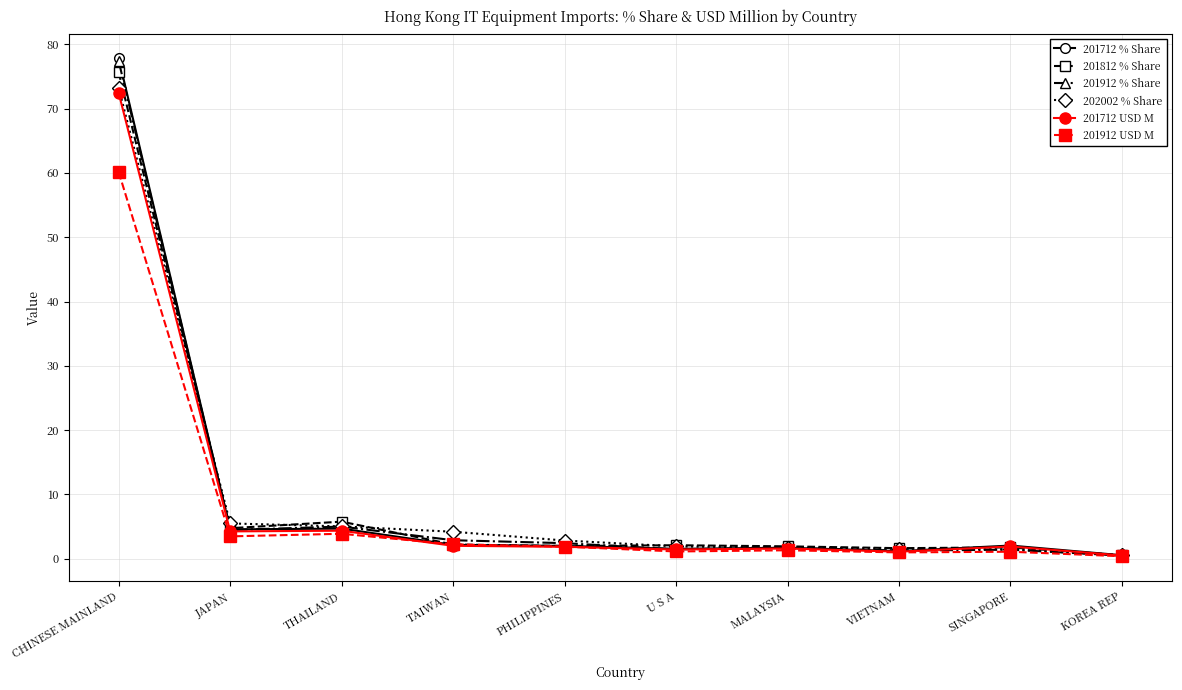

True or false: 201812 % Share has more than 0 points higher than both neighbors.

True